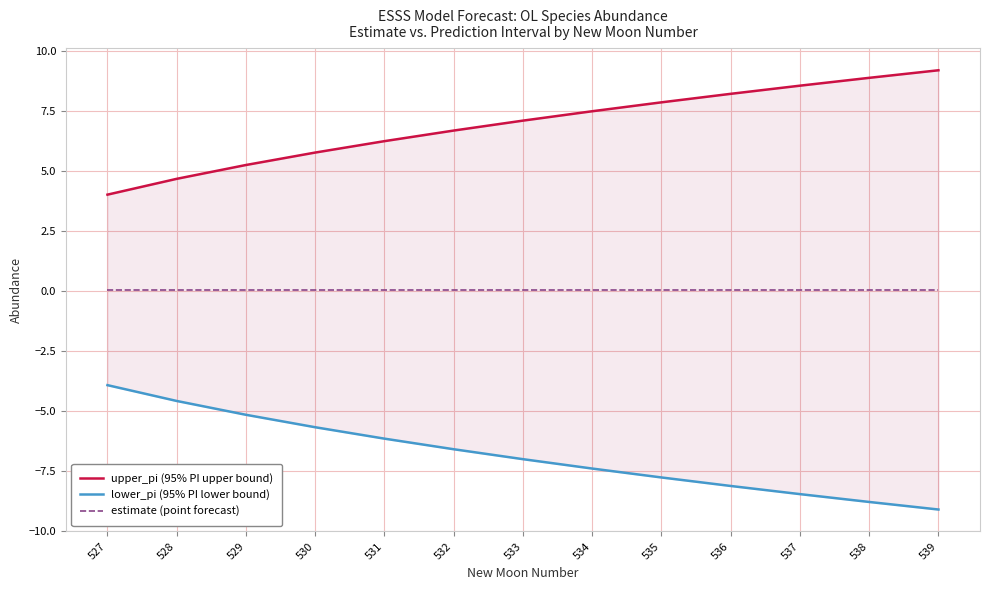

Which category has the highest value across all series?

539